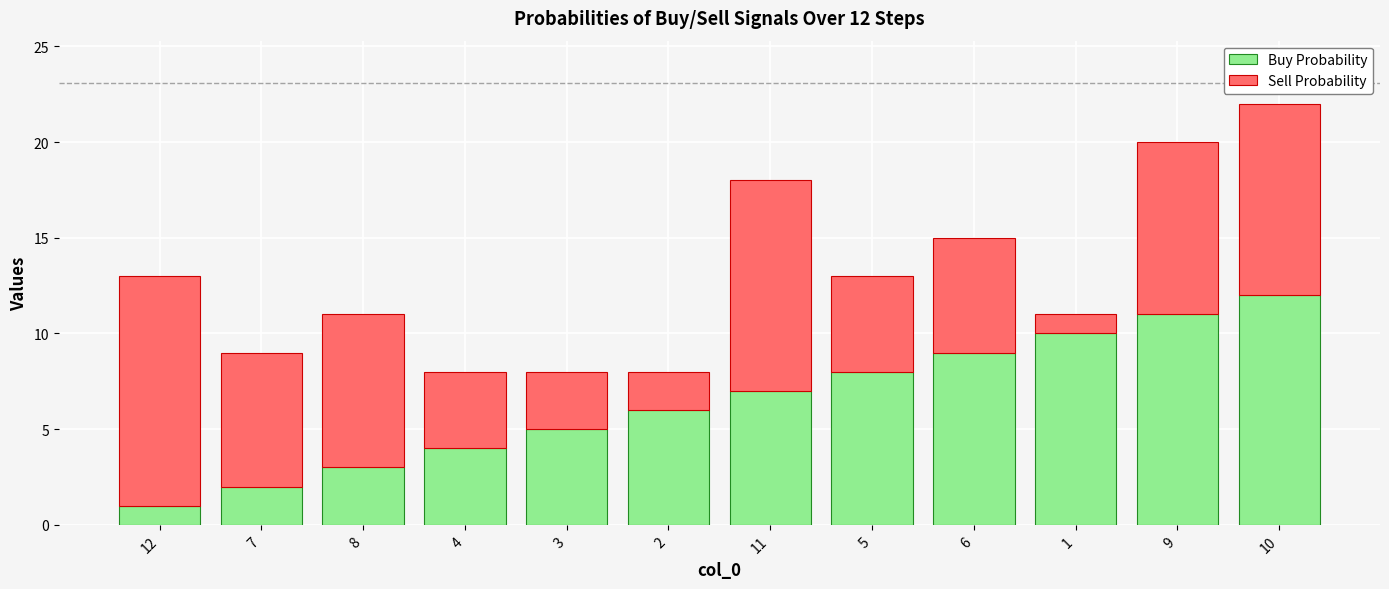

Are the bars grouped side by side (vs. stacked)?

No